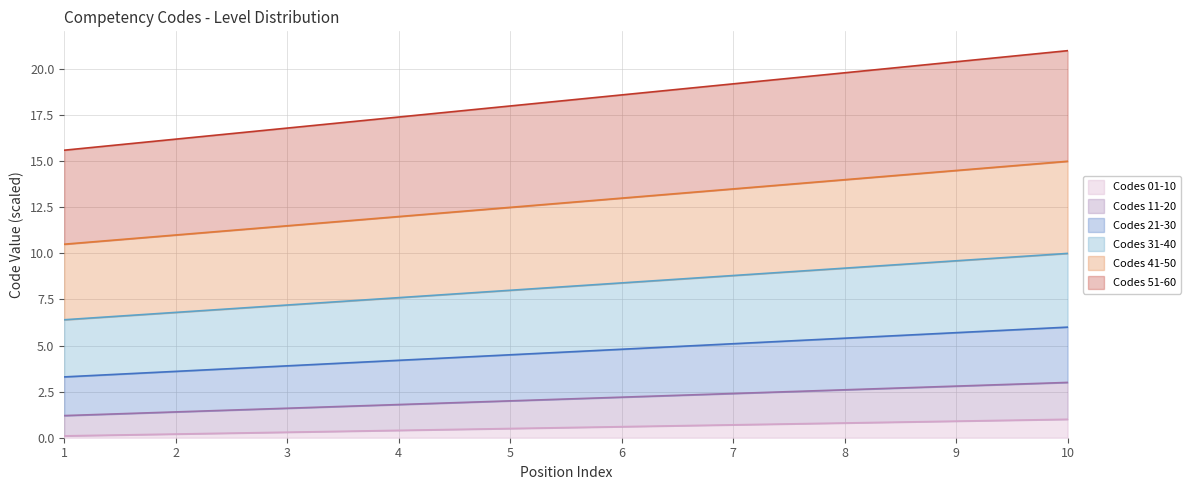

What is the total value across all series at 5?

18.0